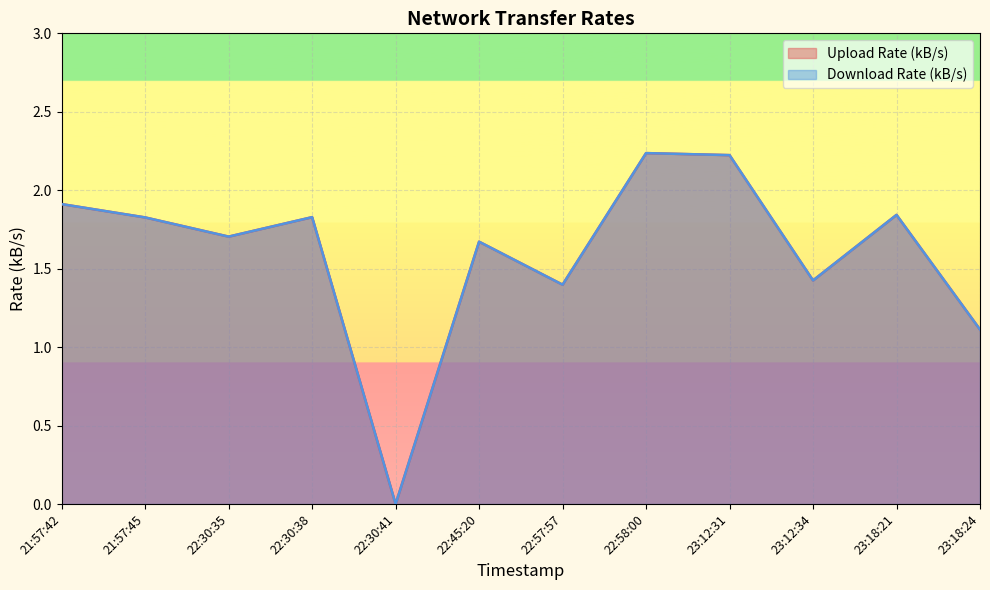

At which category does Upload Rate (kB/s) reach its first local peak?

22:30:38